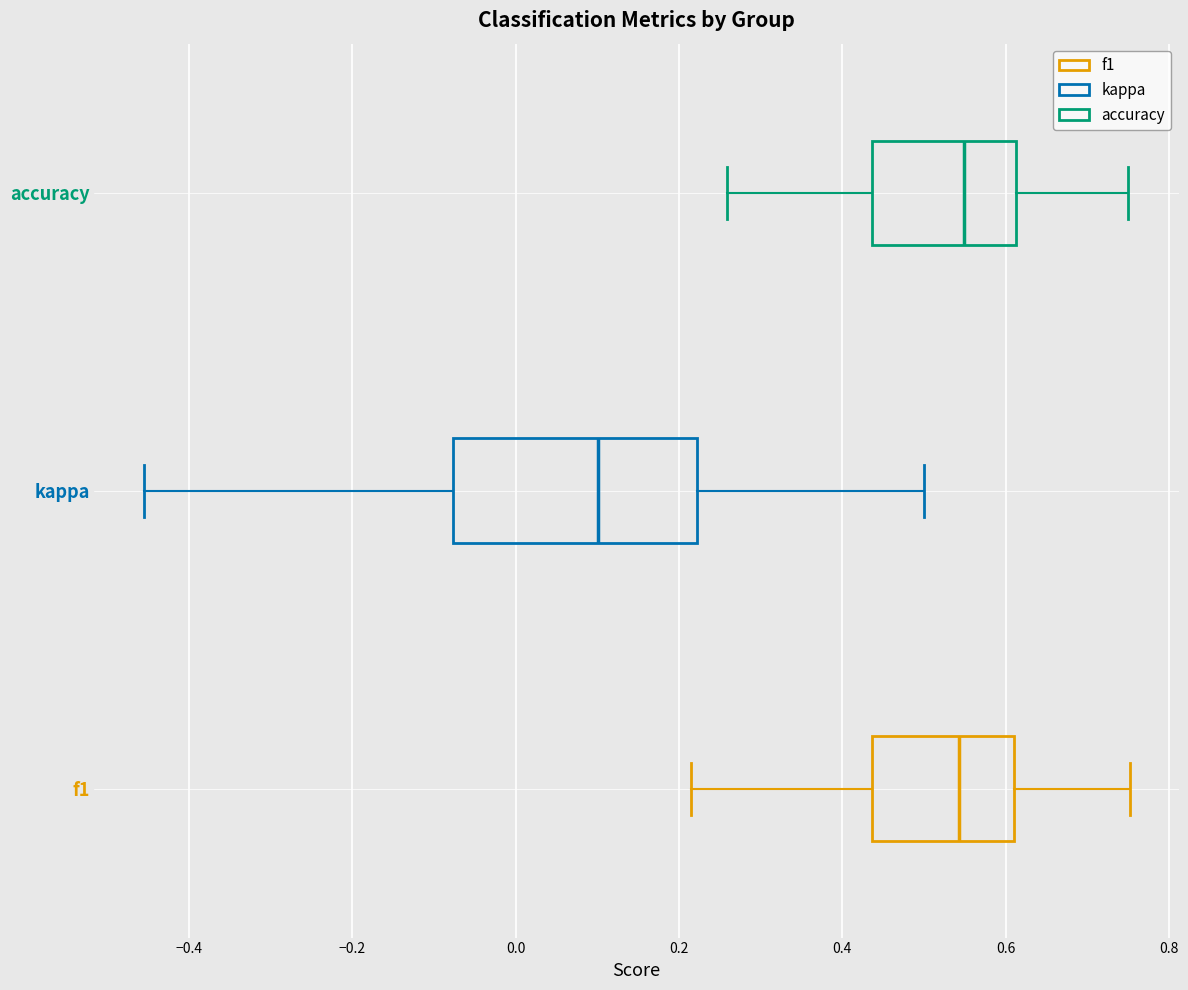

Reading bottom to top, read every box against the x-axis: the position of its median line, the range the box covers, and the ends of its whiskers. The values are not printed on the chart, so give them approximately, as read against the axis.

f1: median 0.54, box 0.44 to 0.62, whiskers 0.22 to 0.76
kappa: median 0.10, box -0.08 to 0.22, whiskers -0.46 to 0.50
accuracy: median 0.54, box 0.44 to 0.62, whiskers 0.26 to 0.76